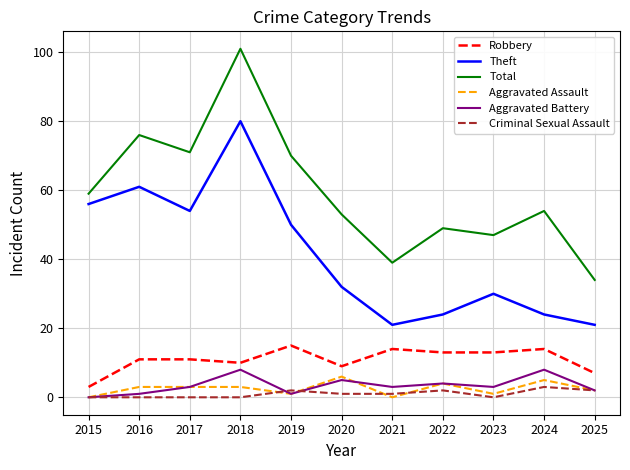

What is the lowest value of the Theft series?

21